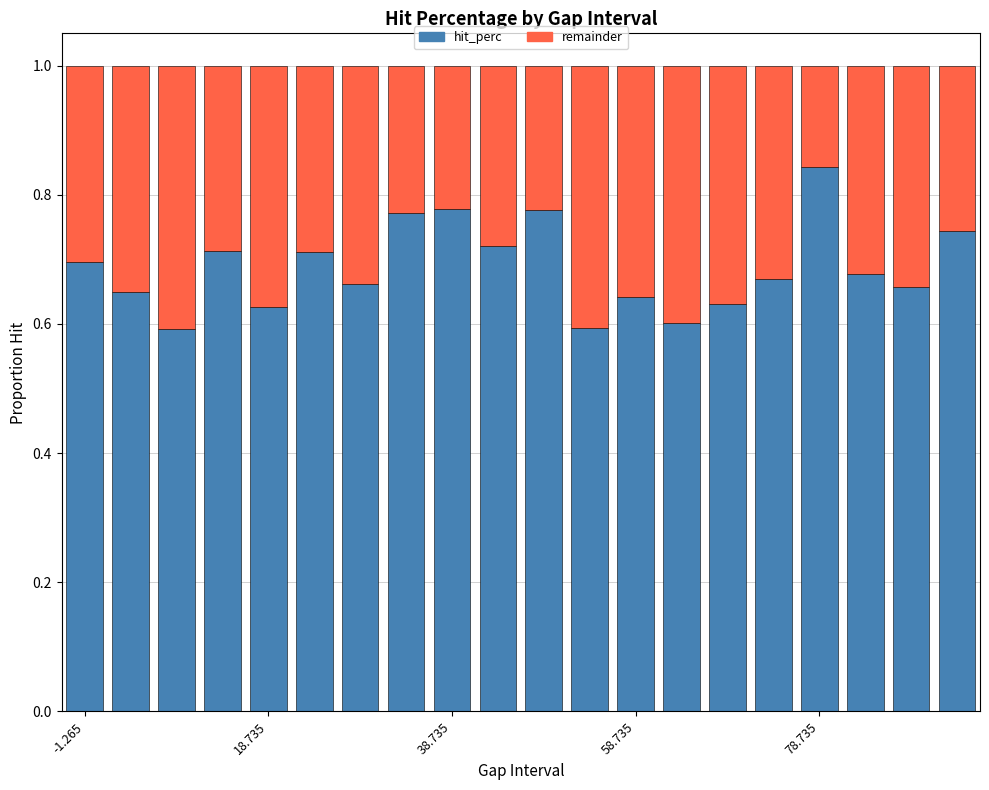

Count the hit_perc values in the range 0 to 1.

20